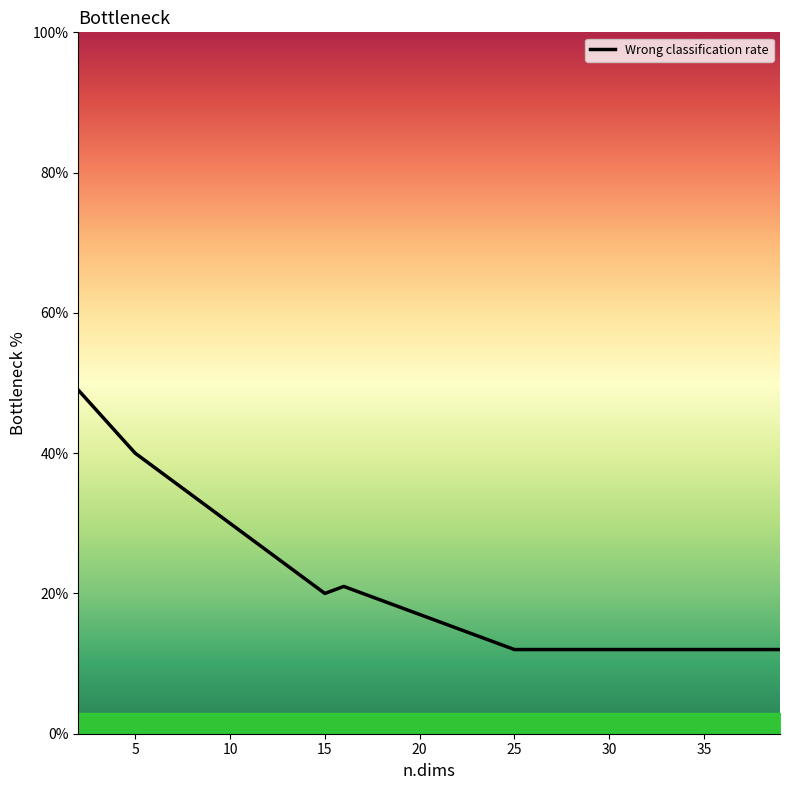

What is the minimum value shown in the chart?

12.0